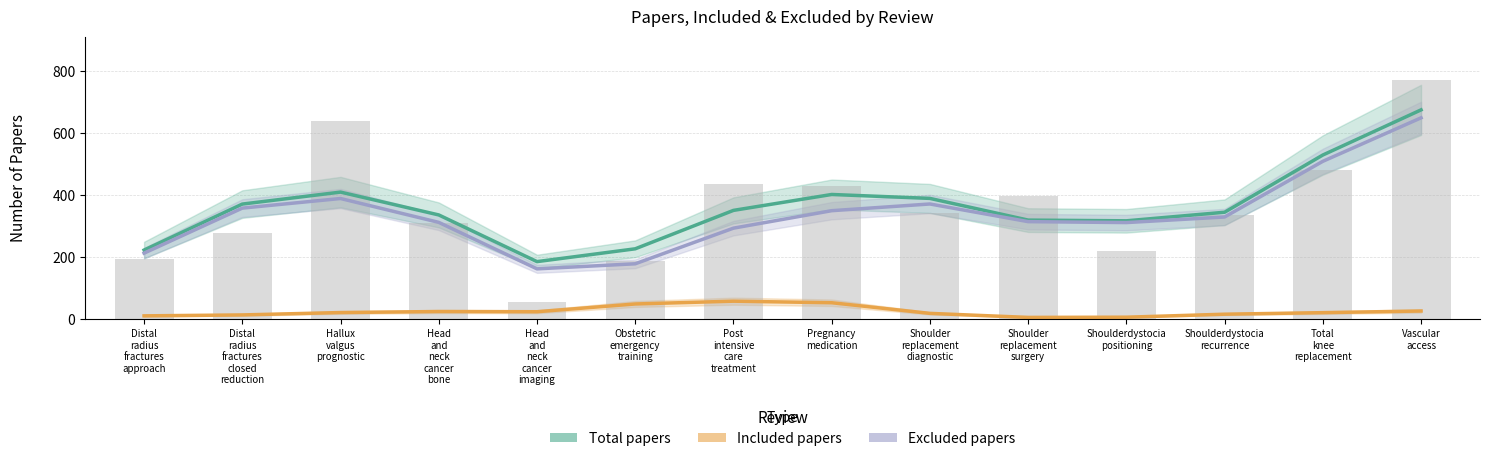

How many data points in Total papers are above 350?

7